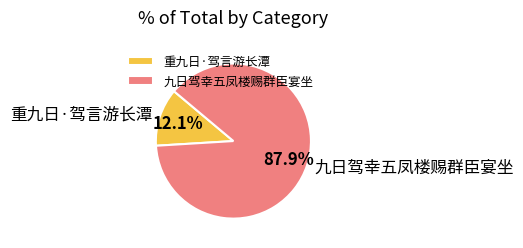

Is it true that 九日驾幸五凤楼赐群臣宴坐 is 88% of the pie?

True